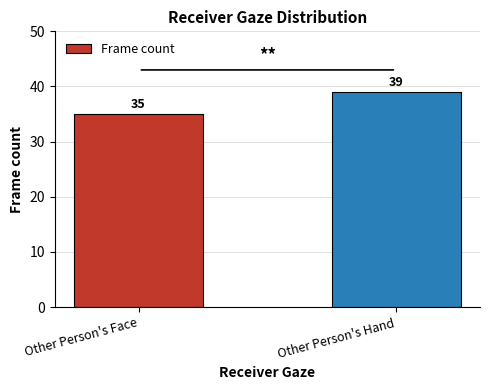

Reading left to right, list all the values displayed in this chart.

Other Person's Face=35	Other Person's Hand=39